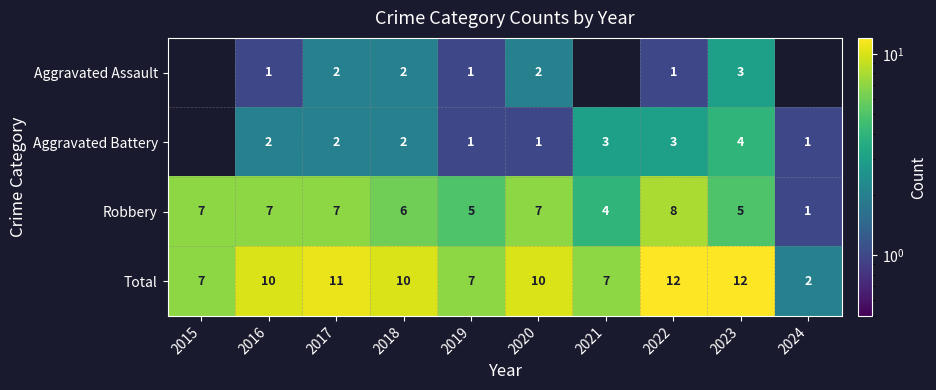

The Total series shows 3 at 2022. True or false?

False